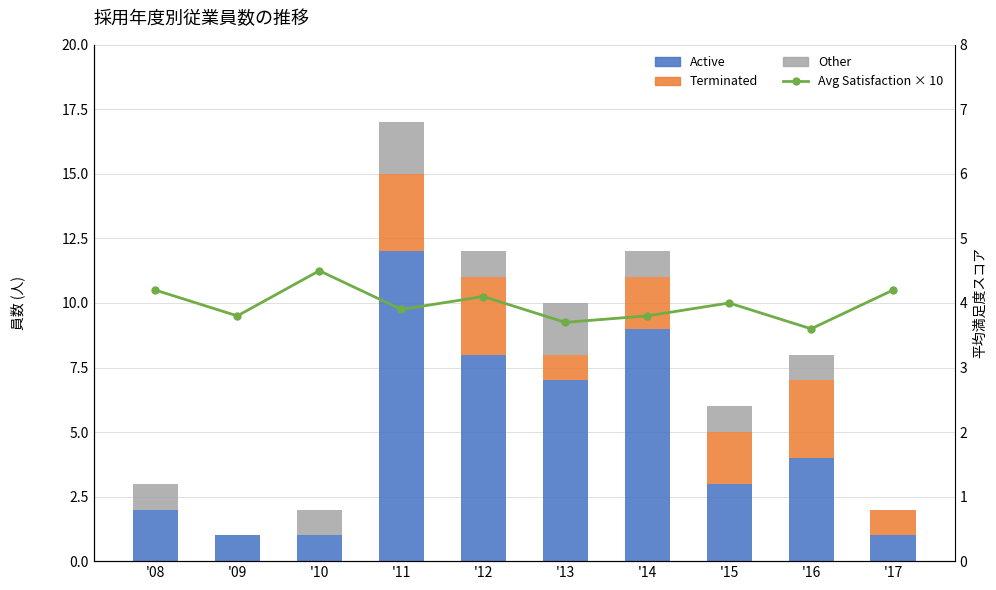

What is the spread (max minus min) of values at '10?

4.5